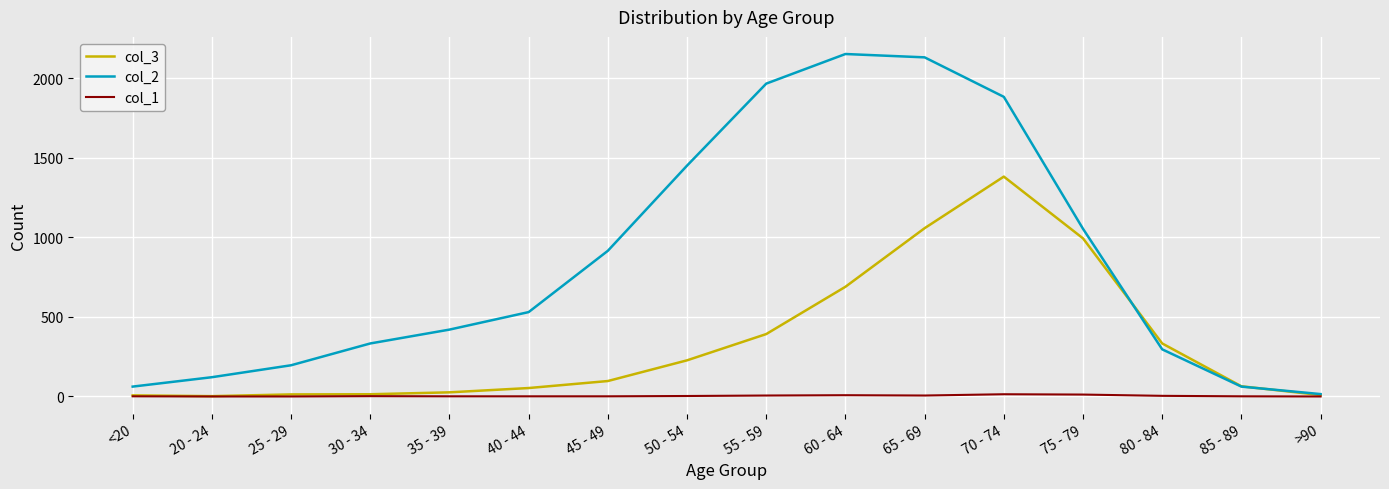

Does the chart have visible grid lines?

Yes